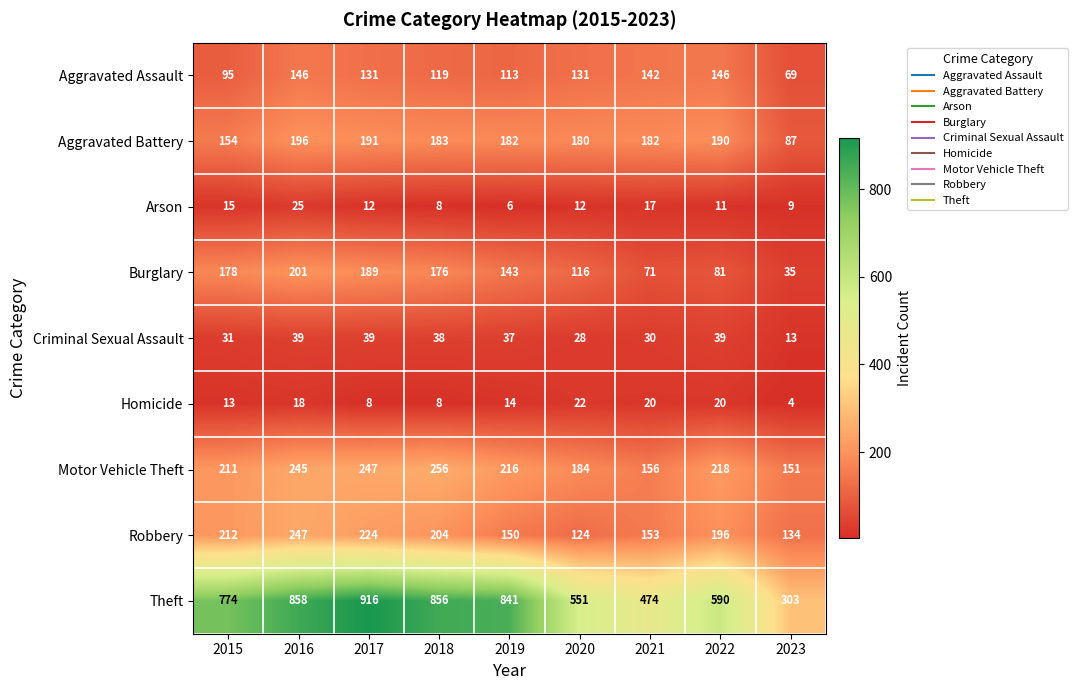

What is the highest value of the Criminal Sexual Assault series?

39